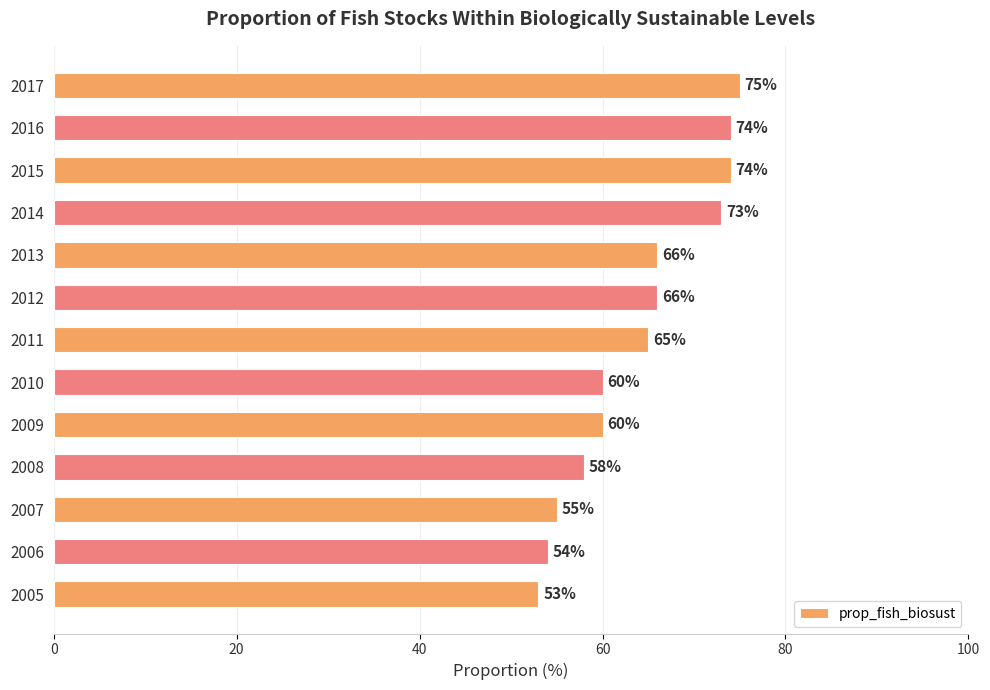

How many categories are shown in the chart?

13